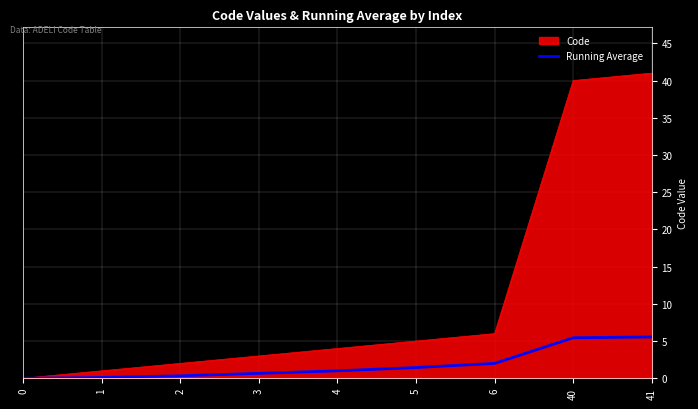

The value of Code at 5 is 8.8. True or false?

False